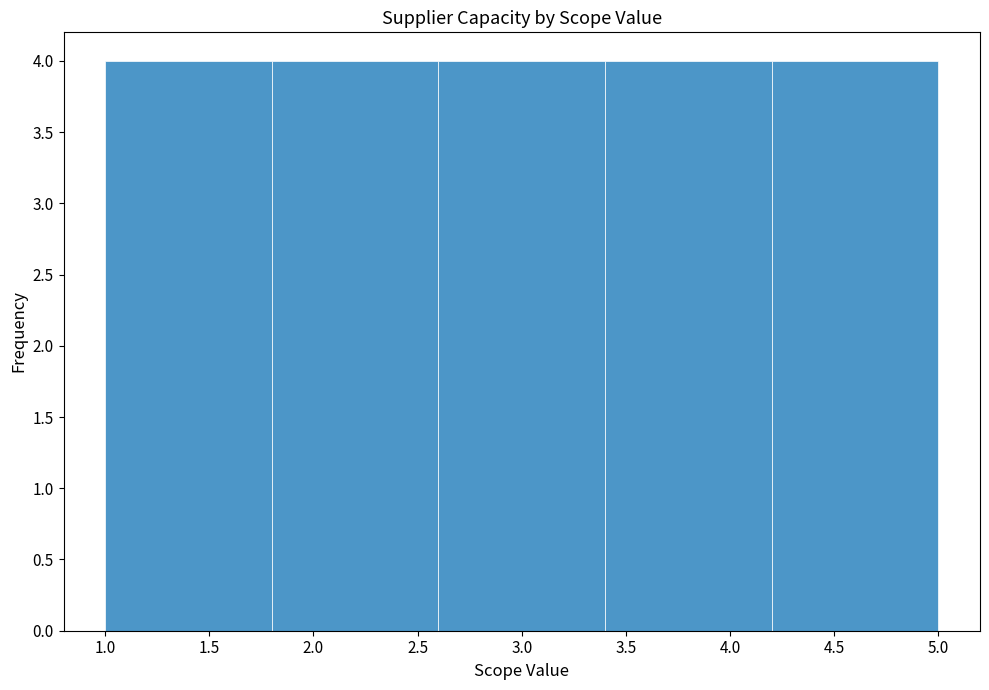

Reading left to right, transcribe this chart: for each bar, give the range it covers on the x-axis and its height. The values are not printed on the chart, so give them approximately, as read against the axis.

1.0 to 1.8: 4
1.8 to 2.6: 4
2.6 to 3.4: 4
3.4 to 4.2: 4
4.2 to 5.0: 4